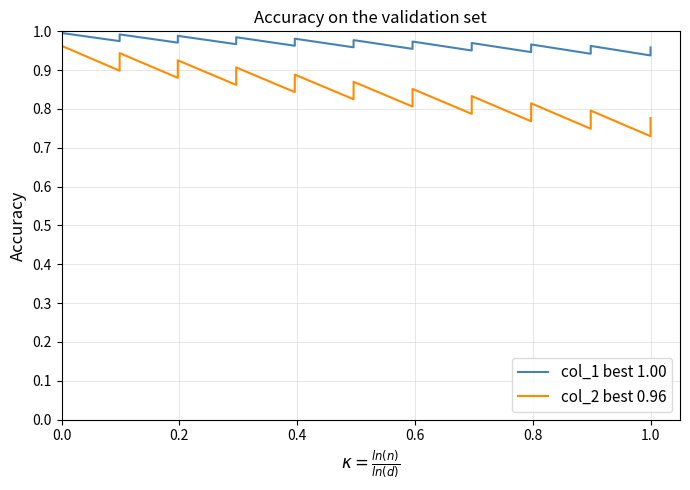

What is the value of the col_2 best 0.96 point at the 21st from the left?

0.7